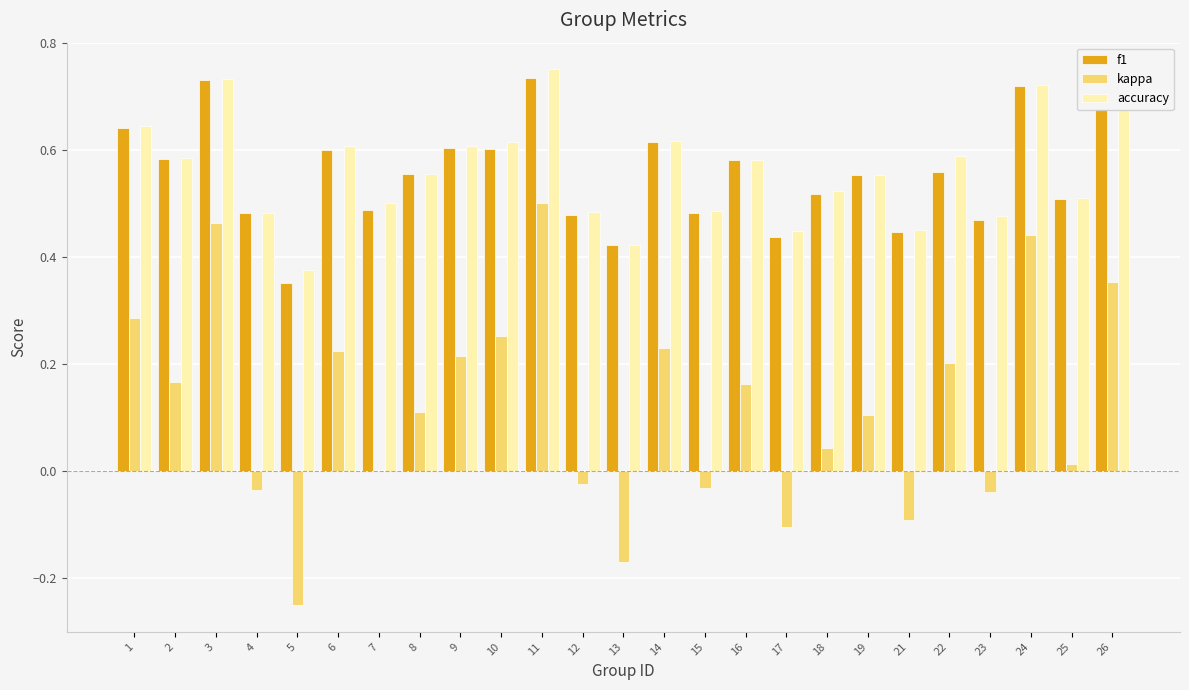

Is it true that f1 equals 1.2 at 11?

False